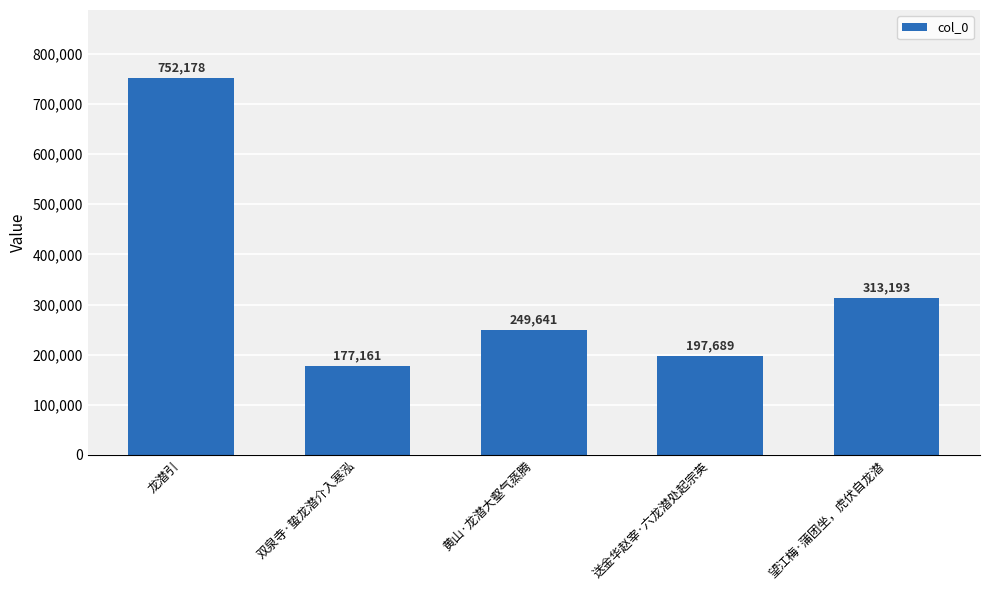

Reading left to right, transcribe all the data shown in this chart.

752178	177161	249641	197689	313193